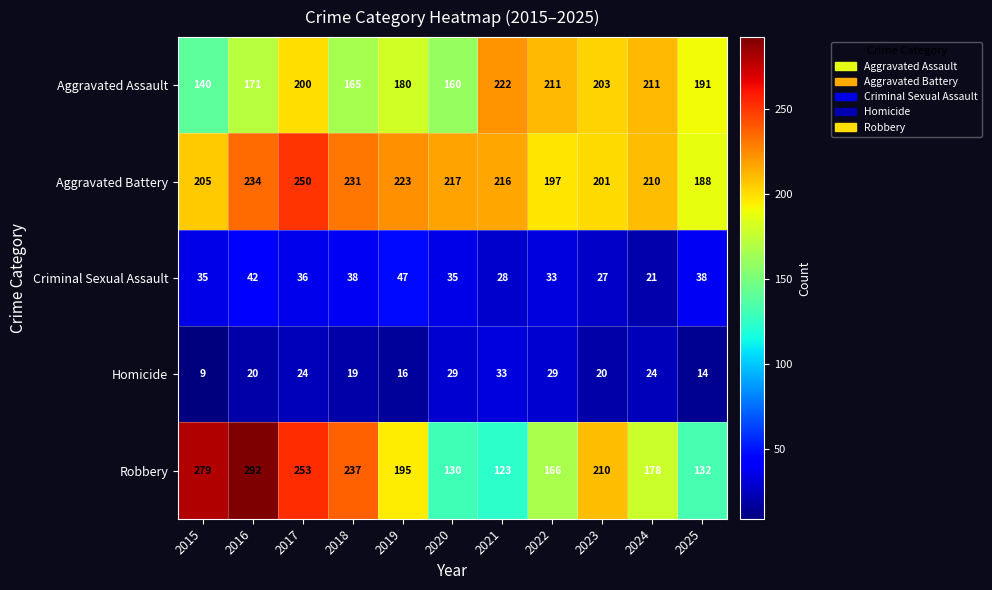

List the series in order of their peak value, lowest first.

Homicide, Criminal Sexual Assault, Aggravated Assault, Aggravated Battery, Robbery